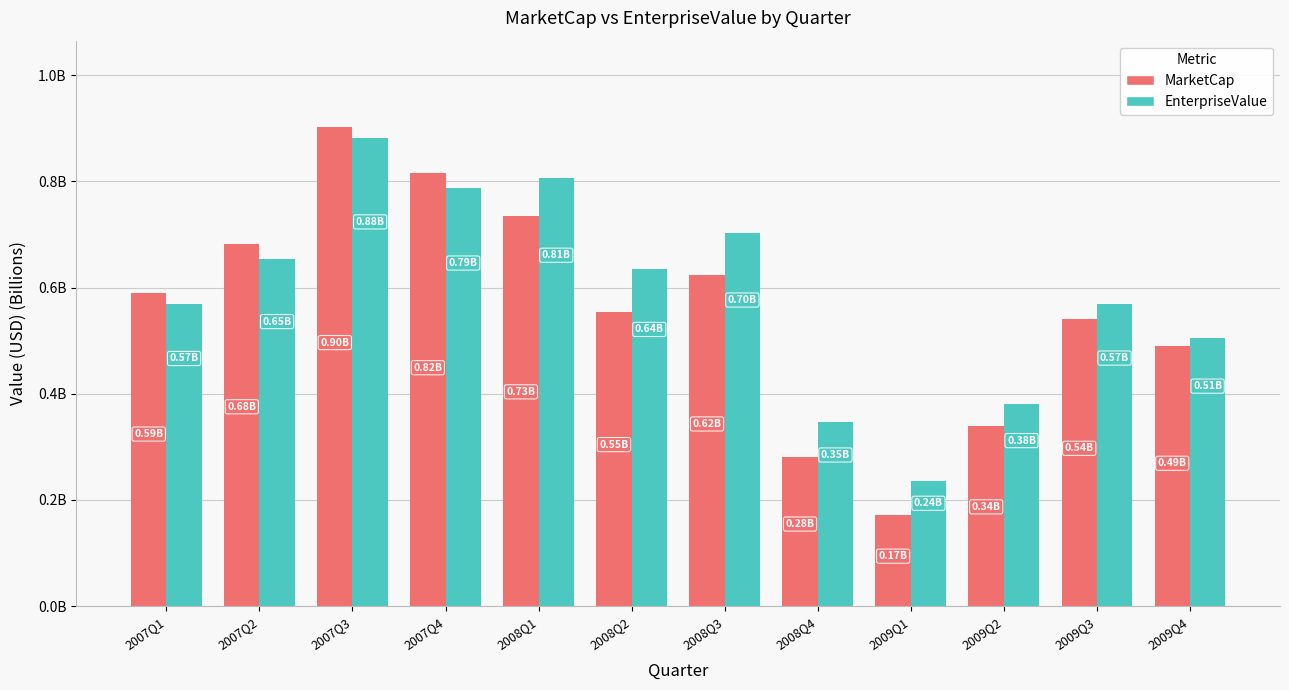

Reading left to right, what are all the values shown in this chart?

MarketCap: 2007Q1=0.6	2007Q2=0.7	2007Q3=0.9	2007Q4=0.8	2008Q1=0.7	2008Q2=0.6	2008Q3=0.6	2008Q4=0.3	2009Q1=0.2	2009Q2=0.3	2009Q3=0.5	2009Q4=0.5
EnterpriseValue: 2007Q1=0.6	2007Q2=0.7	2007Q3=0.9	2007Q4=0.8	2008Q1=0.8	2008Q2=0.6	2008Q3=0.7	2008Q4=0.3	2009Q1=0.2	2009Q2=0.4	2009Q3=0.6	2009Q4=0.5